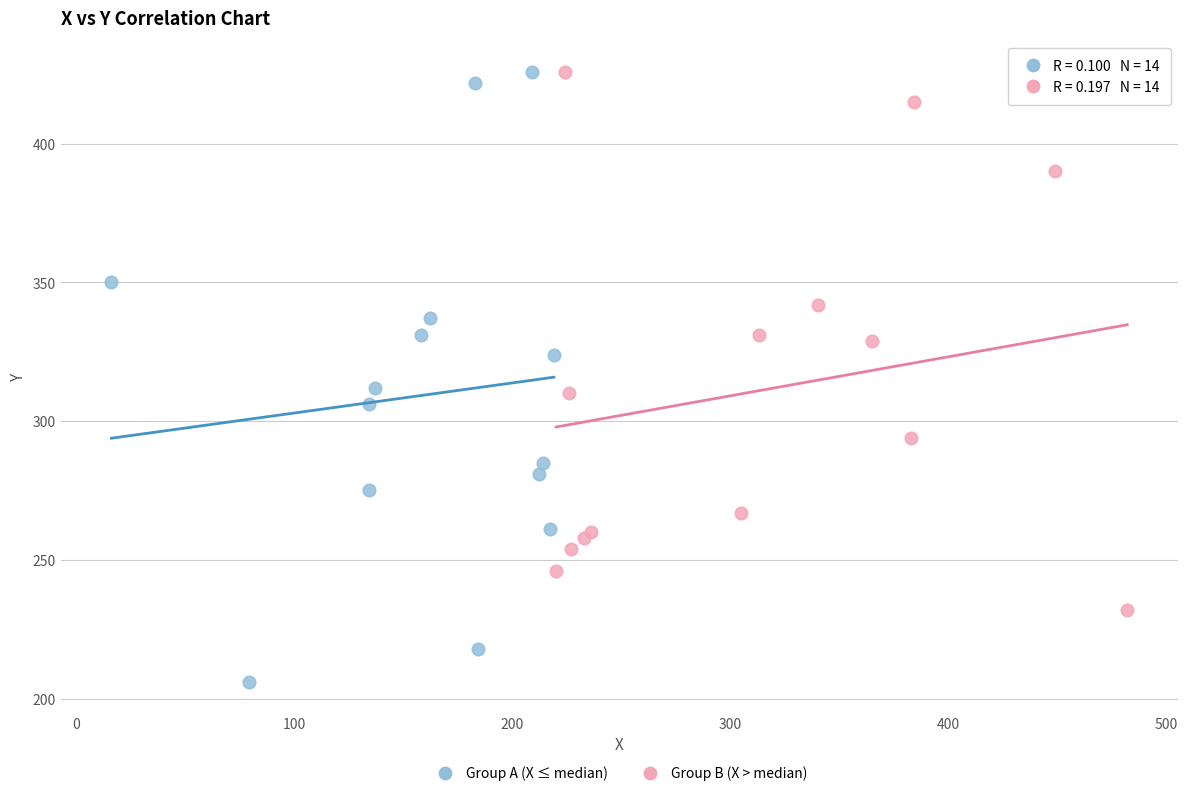

Which series contains the lowest Y value?

Group A (X ≤ median)